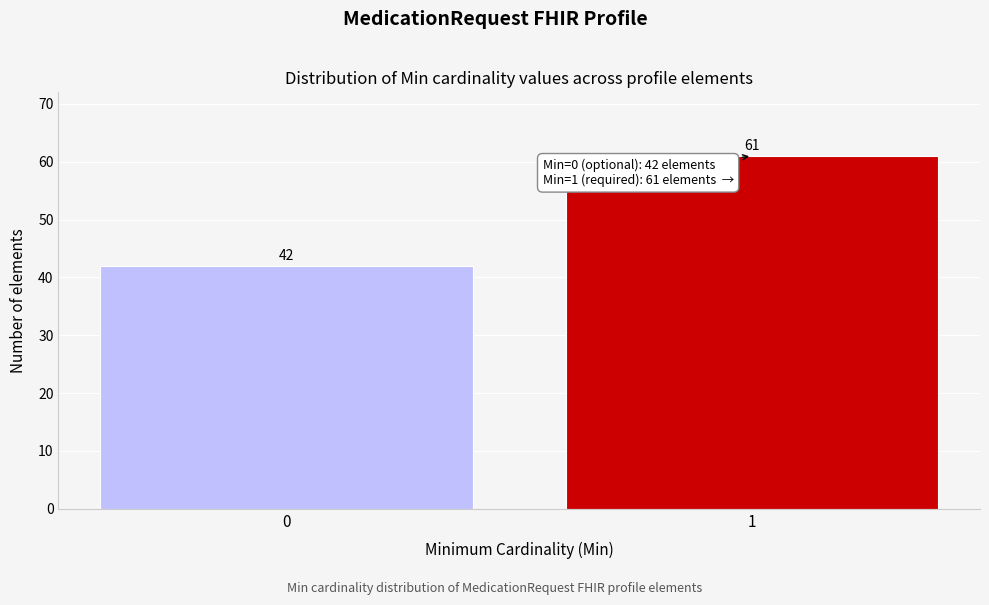

Reading left to right, what are all the values shown in this chart?

42	61